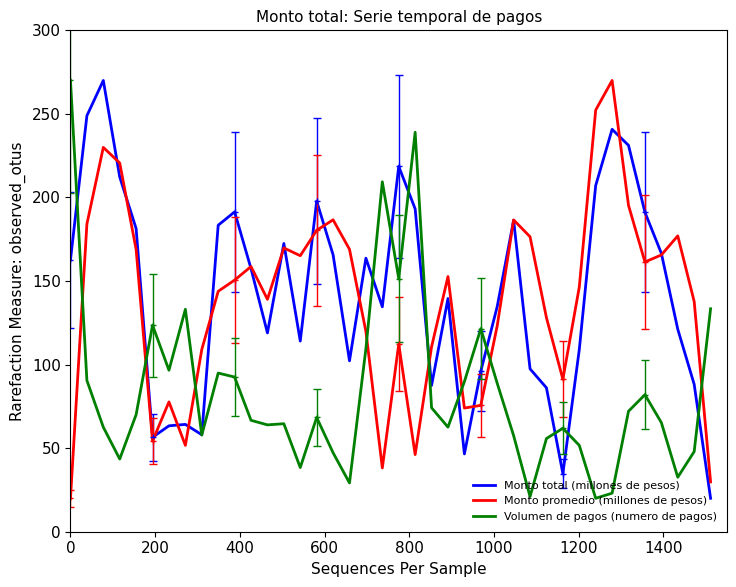

What is the difference between the maximum and second lowest values in the Volumen de pagos (numero de pagos) series?

249.0